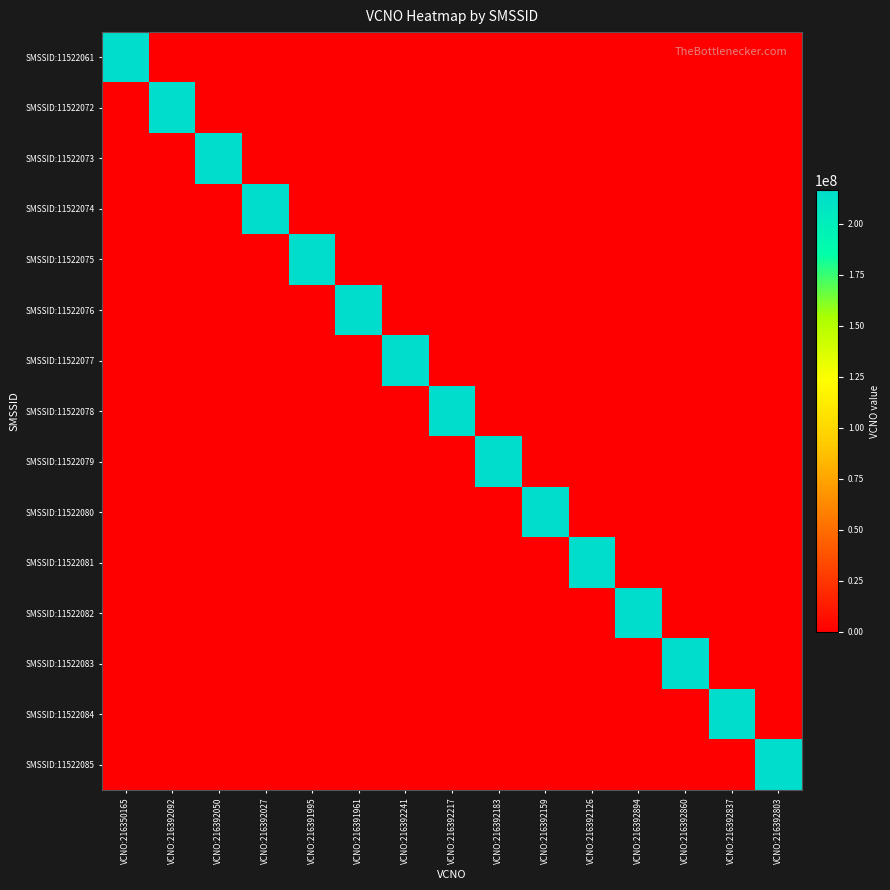

What is the maximum value shown in the chart?

216392894